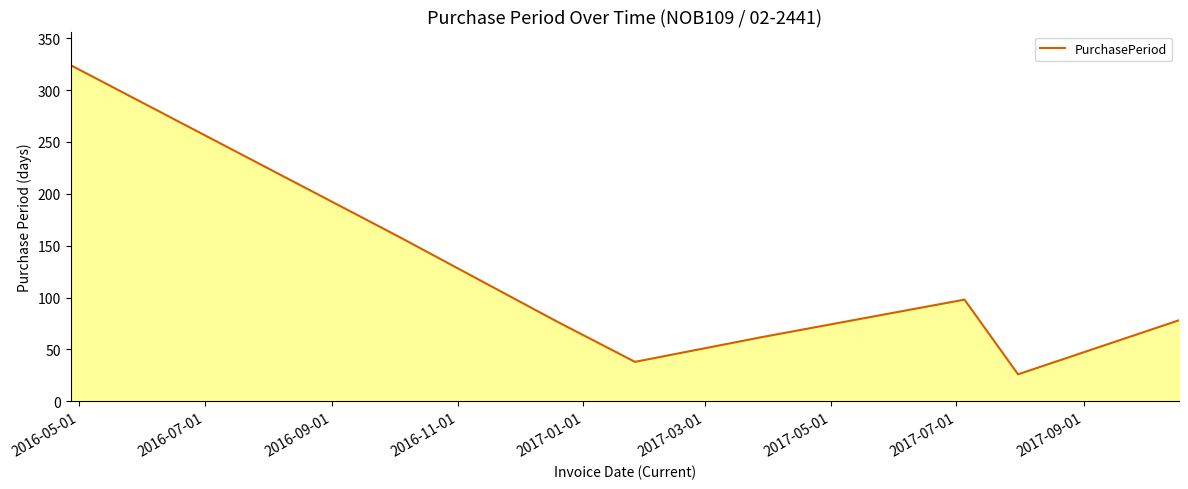

What is the sum of all values?

862